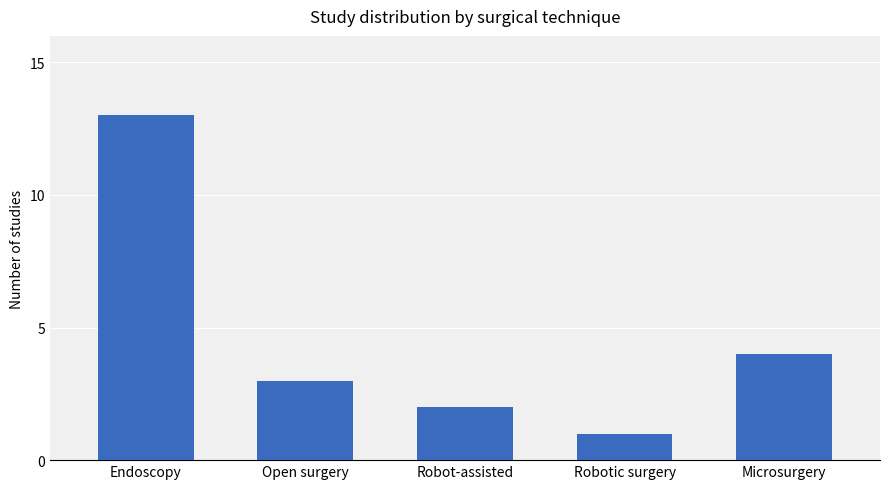

What value does the data have at Robotic surgery?

1